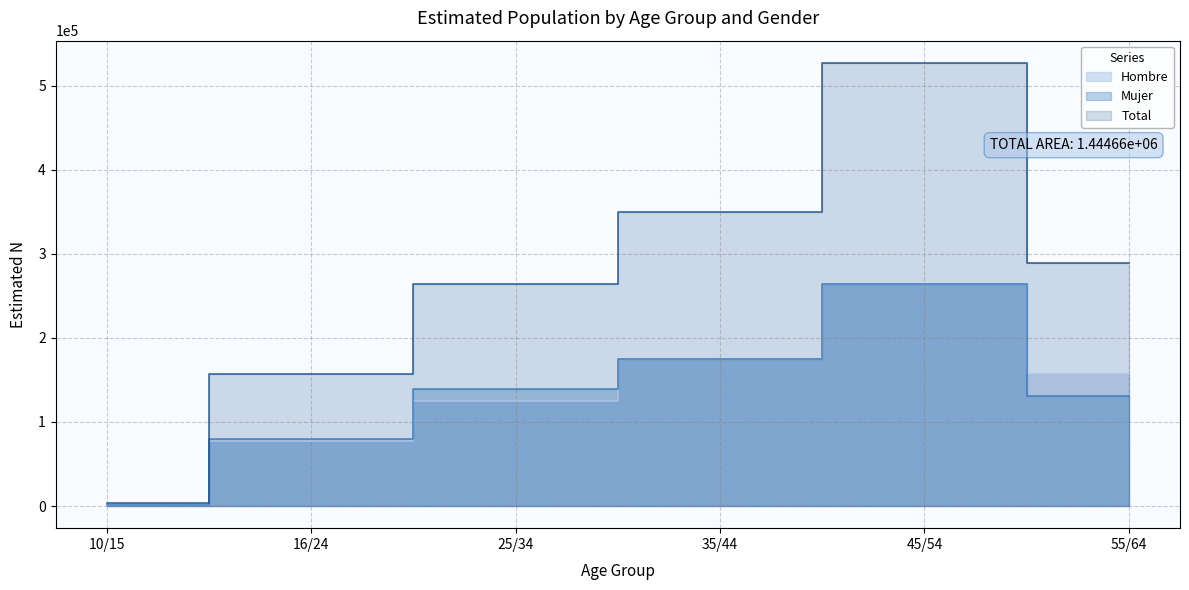

What is the average value of the Total series?

265122